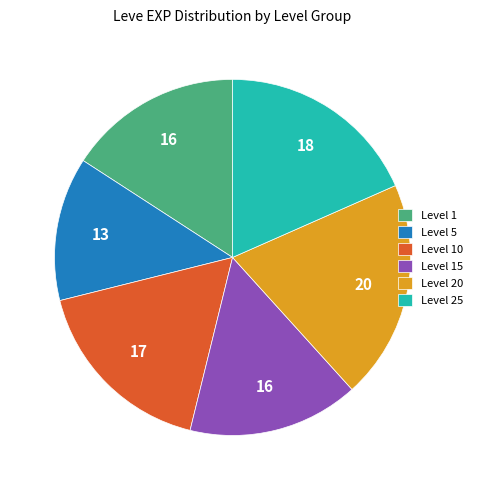

How many slices are in this pie chart?

6